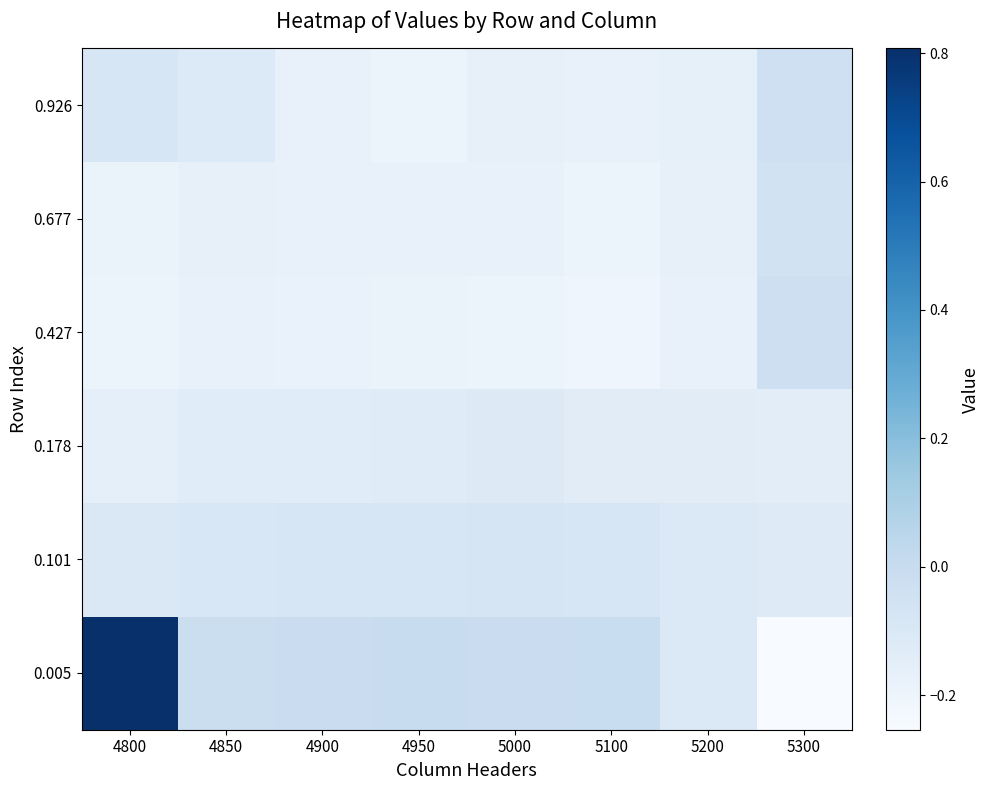

Reading left to right, list all the values displayed in this chart.

0.005: 4800=0.8	4850=-0.0	4900=-0.0	4950=-0.0	5000=-0.0	5100=-0.0	5200=-0.1	5300=-0.3
0.101: 4800=-0.1	4850=-0.1	4900=-0.1	4950=-0.1	5000=-0.1	5100=-0.1	5200=-0.1	5300=-0.1
0.178: 4800=-0.2	4850=-0.1	4900=-0.1	4950=-0.1	5000=-0.1	5100=-0.1	5200=-0.1	5300=-0.1
0.427: 4800=-0.2	4850=-0.2	4900=-0.2	4950=-0.2	5000=-0.2	5100=-0.2	5200=-0.2	5300=-0.0
0.677: 4800=-0.2	4850=-0.2	4900=-0.2	4950=-0.2	5000=-0.2	5100=-0.2	5200=-0.2	5300=-0.0
0.926: 4800=-0.1	4850=-0.1	4900=-0.2	4950=-0.2	5000=-0.2	5100=-0.2	5200=-0.2	5300=-0.0